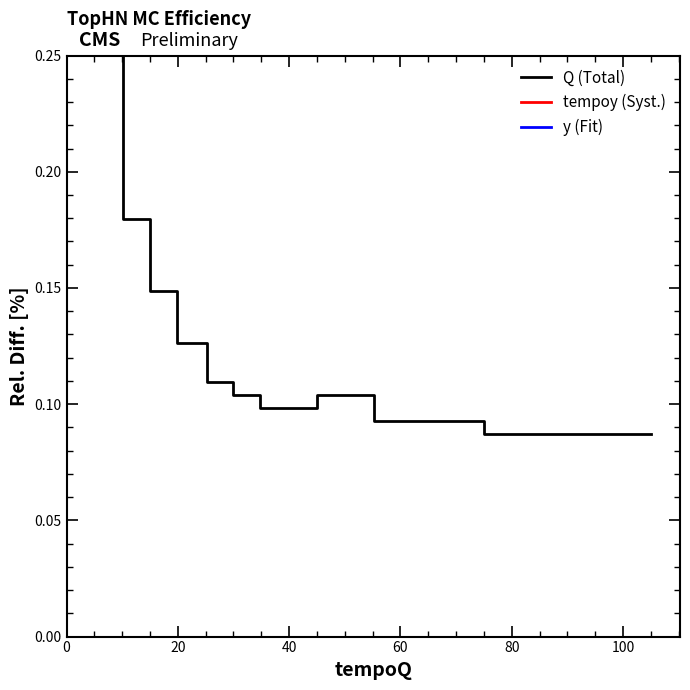

How many categories are shown in the chart?

16